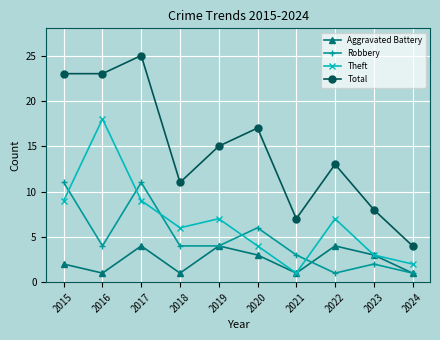

Reading left to right, list all the values displayed in this chart.

Aggravated Battery: 2015=2	2016=1	2017=4	2018=1	2019=4	2020=3	2021=1	2022=4	2023=3	2024=1
Robbery: 2015=11	2016=4	2017=11	2018=4	2019=4	2020=6	2021=3	2022=1	2023=2	2024=1
Theft: 2015=9	2016=18	2017=9	2018=6	2019=7	2020=4	2021=1	2022=7	2023=3	2024=2
Total: 2015=23	2016=23	2017=25	2018=11	2019=15	2020=17	2021=7	2022=13	2023=8	2024=4